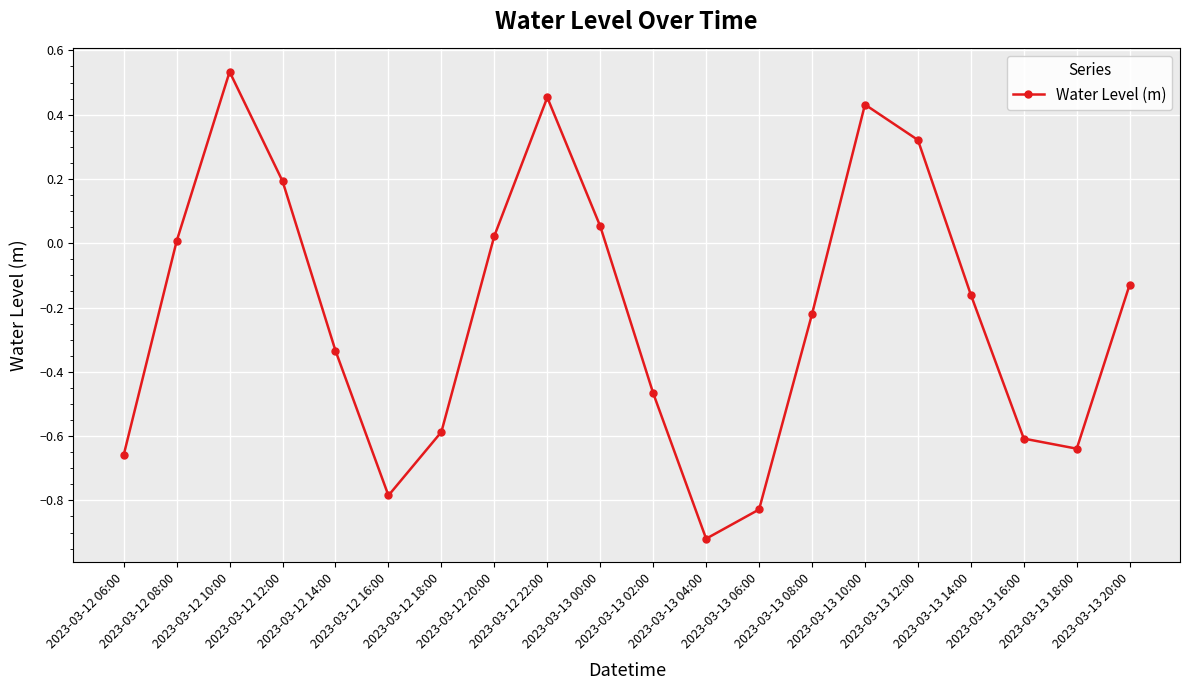

What is the difference between the maximum and minimum values?

1.5